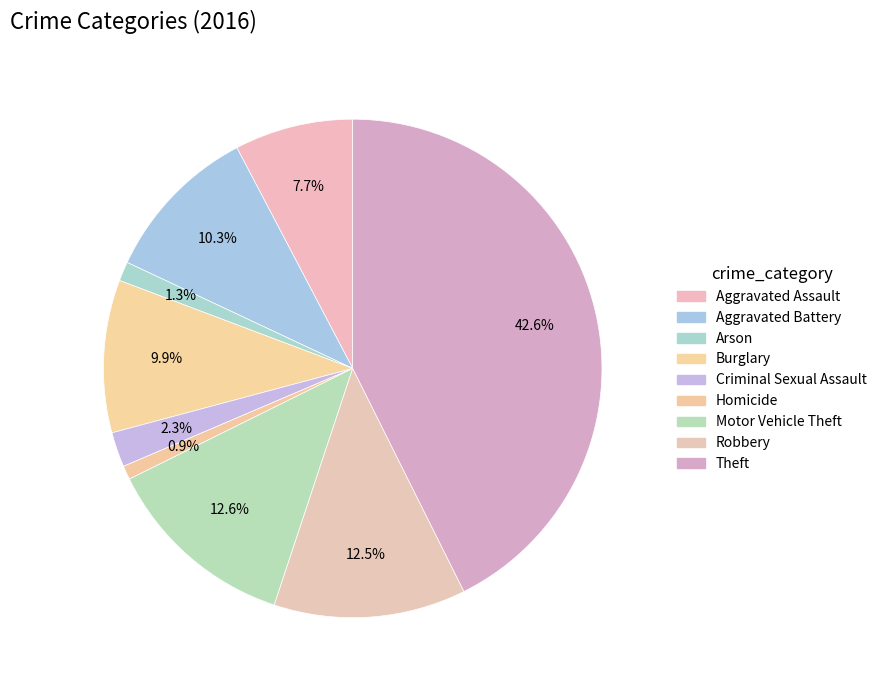

Is it true that Theft is 34% of the pie?

False